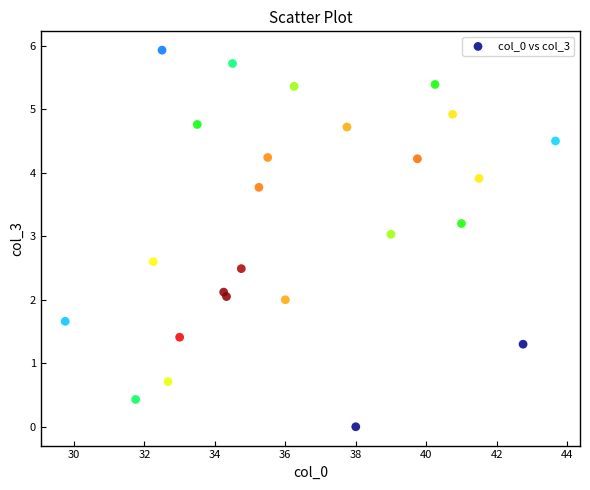

What is the range of Y values (max minus min)?

5.9